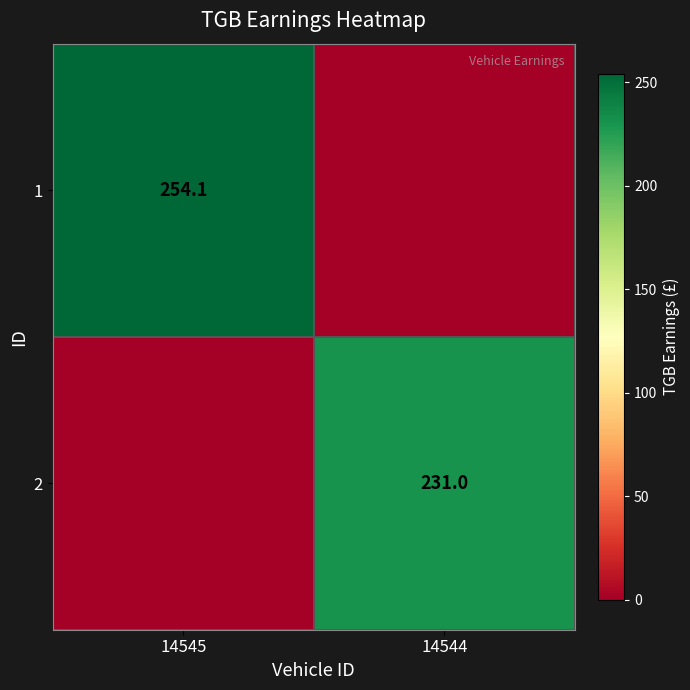

The value of 2 at 14544 is 124.6. True or false?

False